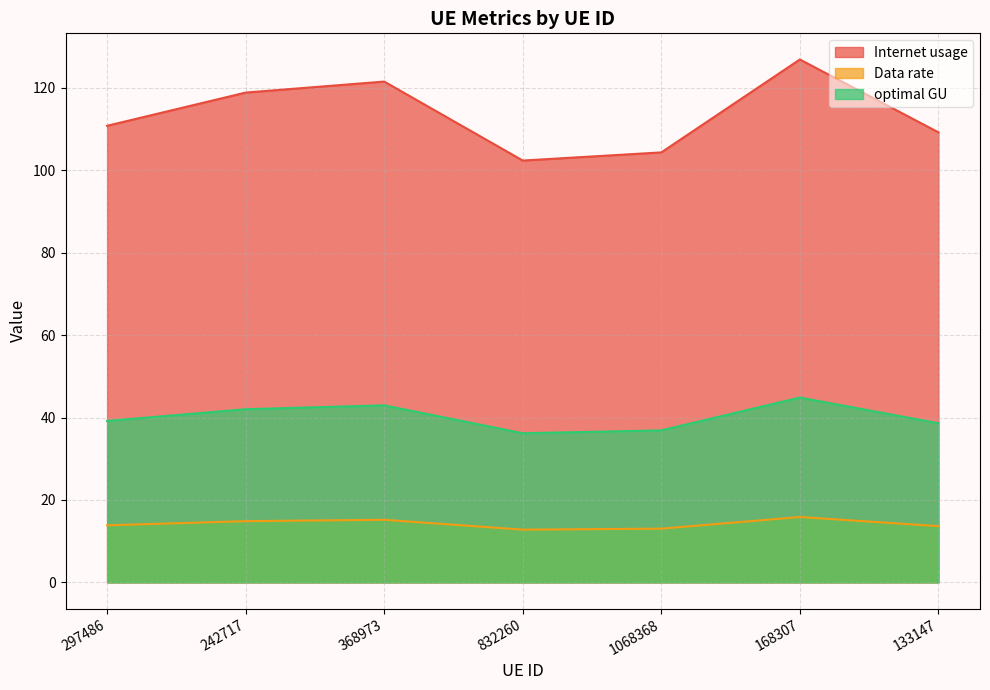

At which category is the sum across all series the highest?

168307